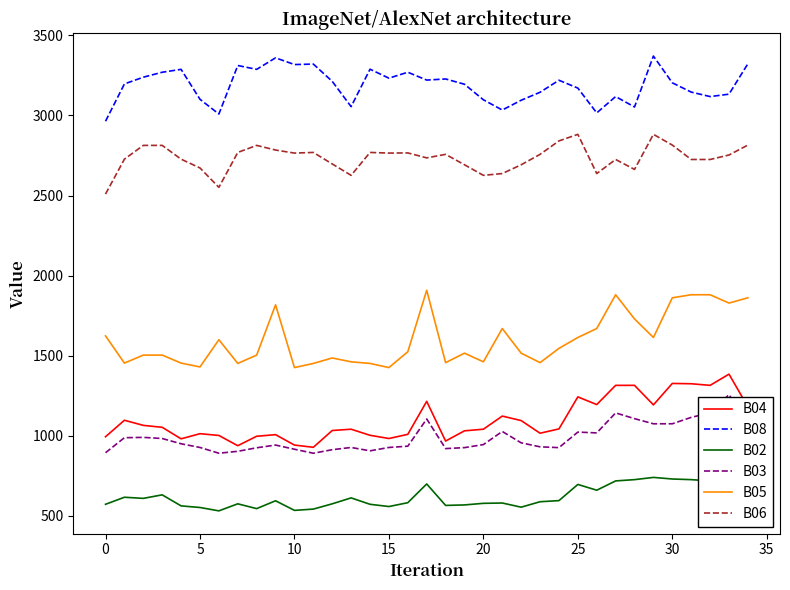

How many lines are shown in the chart?

6